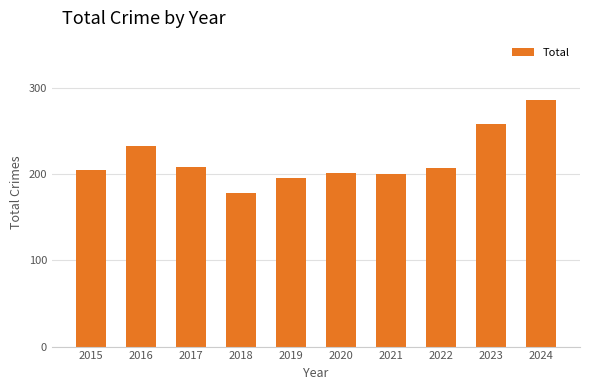

Which label corresponds to the smallest value in the chart?

2018